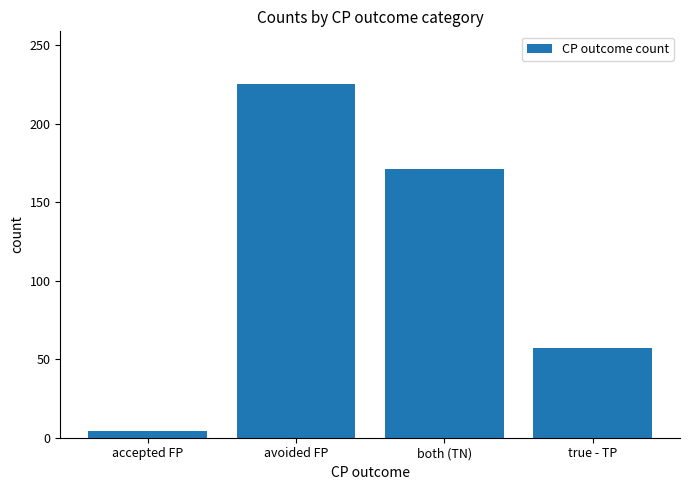

What is the change in value from accepted FP to avoided FP?

+221